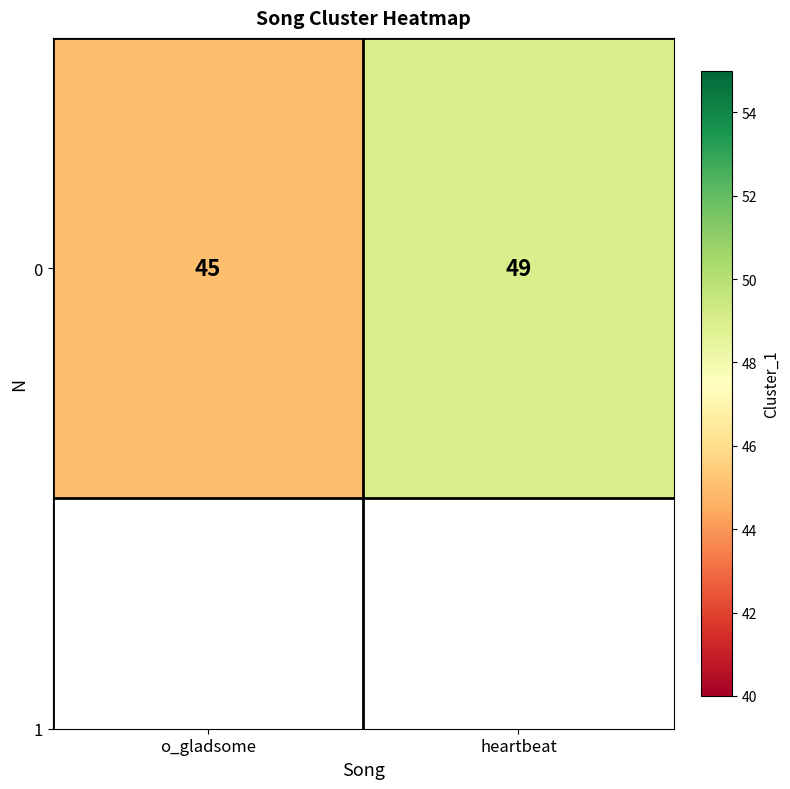

What is the average value?

47